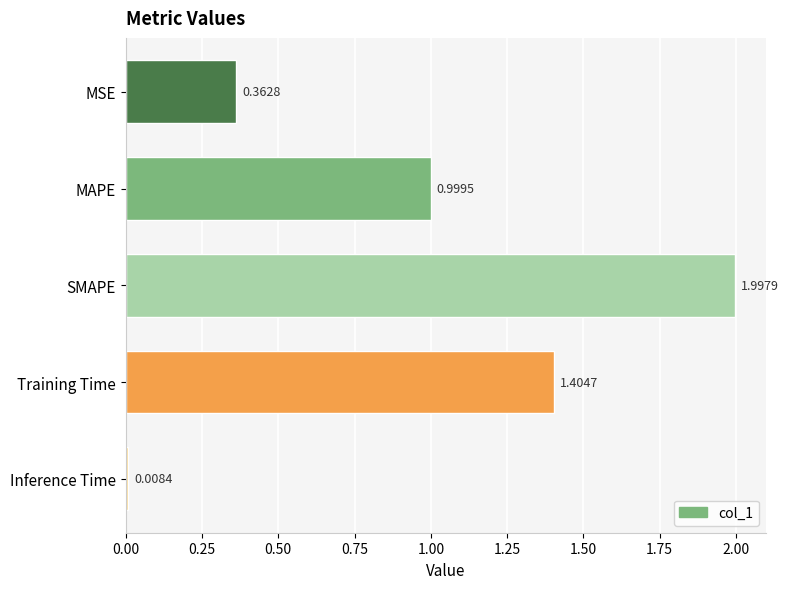

Where is the data nearest to the value 1?

MAPE